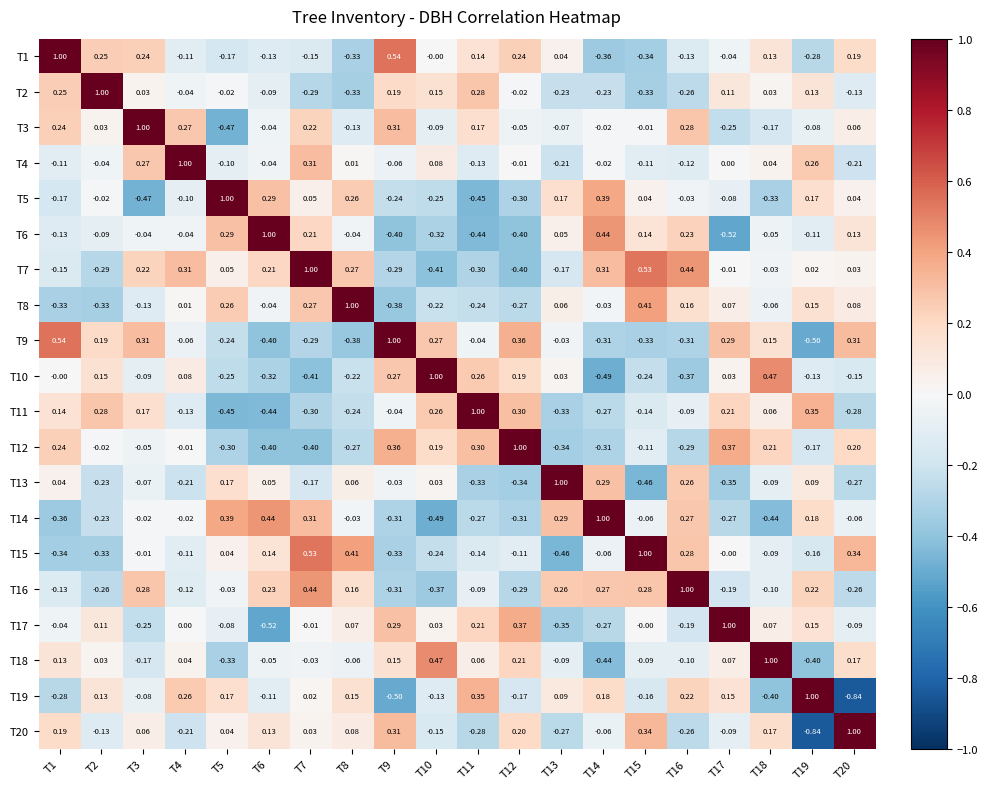

How many categories are shown in the chart?

20